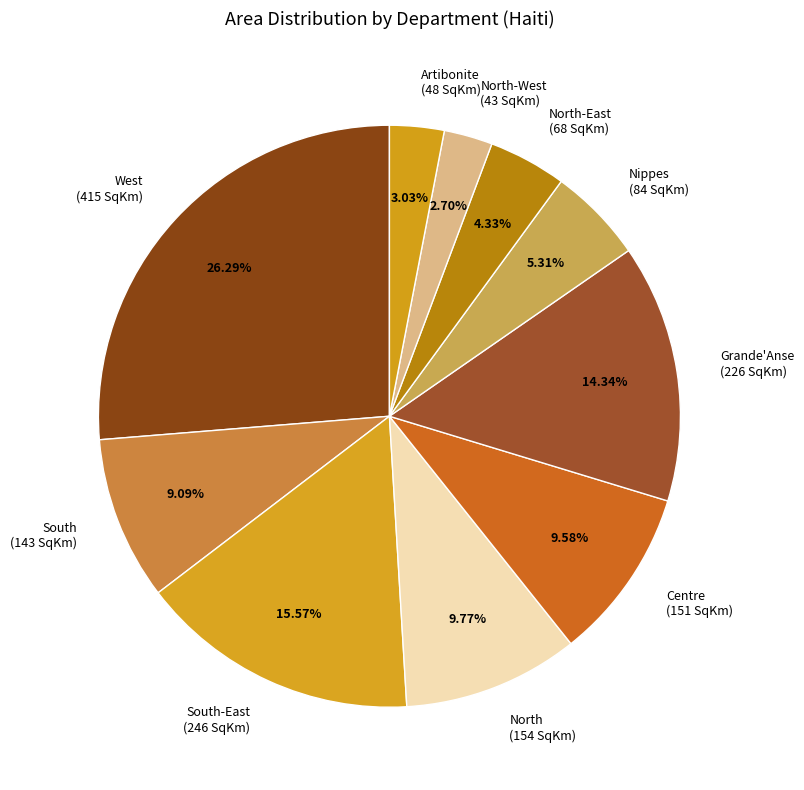

Does South-East account for over 50% of the chart?

No